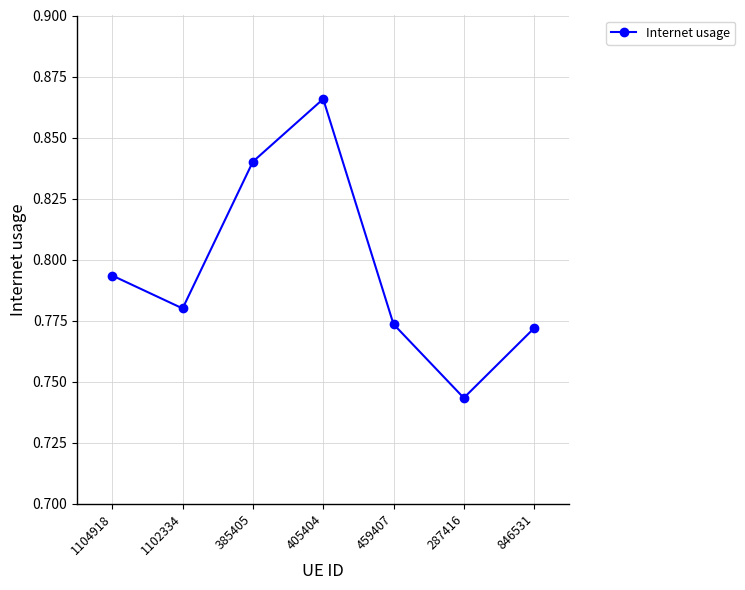

List the labels in order of value, largest first.

405404, 385405, 1104918, 1102334, 459407, 846531, 287416